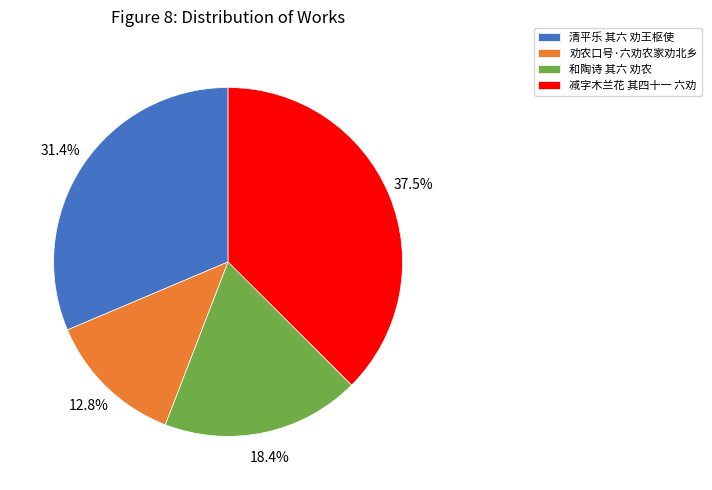

To the nearest percent, what is the difference between the 和陶诗 其六 劝农 and 减字木兰花 其四十一 六劝 slice percentages?

19%